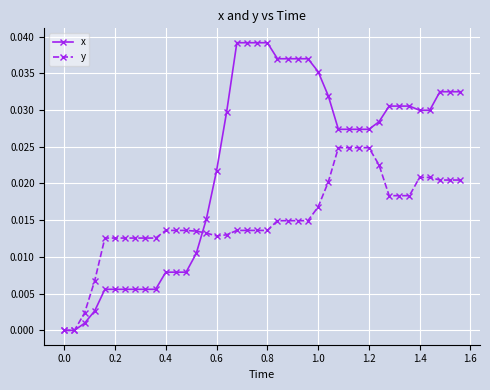

List the series in order of their peak value, lowest first.

y, x